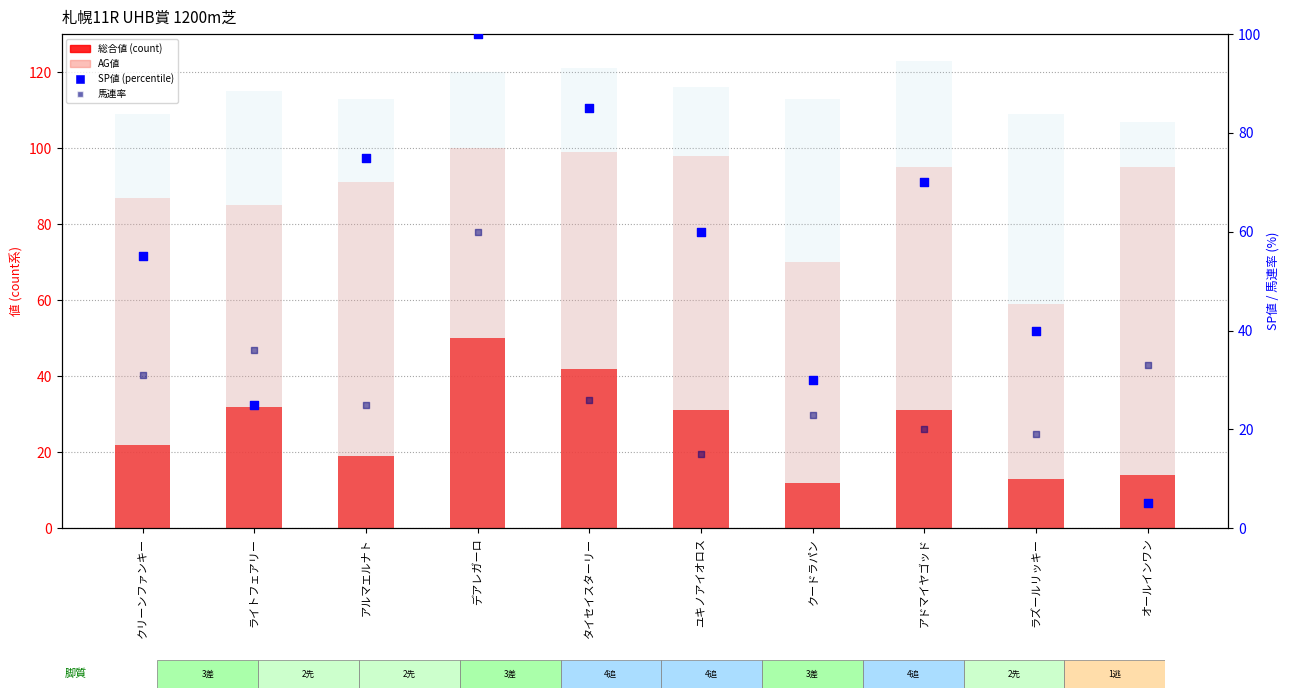

What is the total value across all series at ラズールリッキー?

240